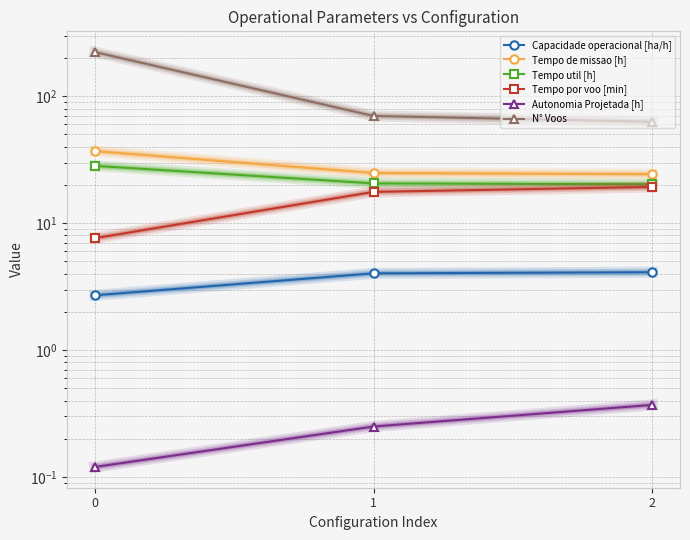

The Capacidade operacional [ha/h] series shows 2.7 at 0. True or false?

True